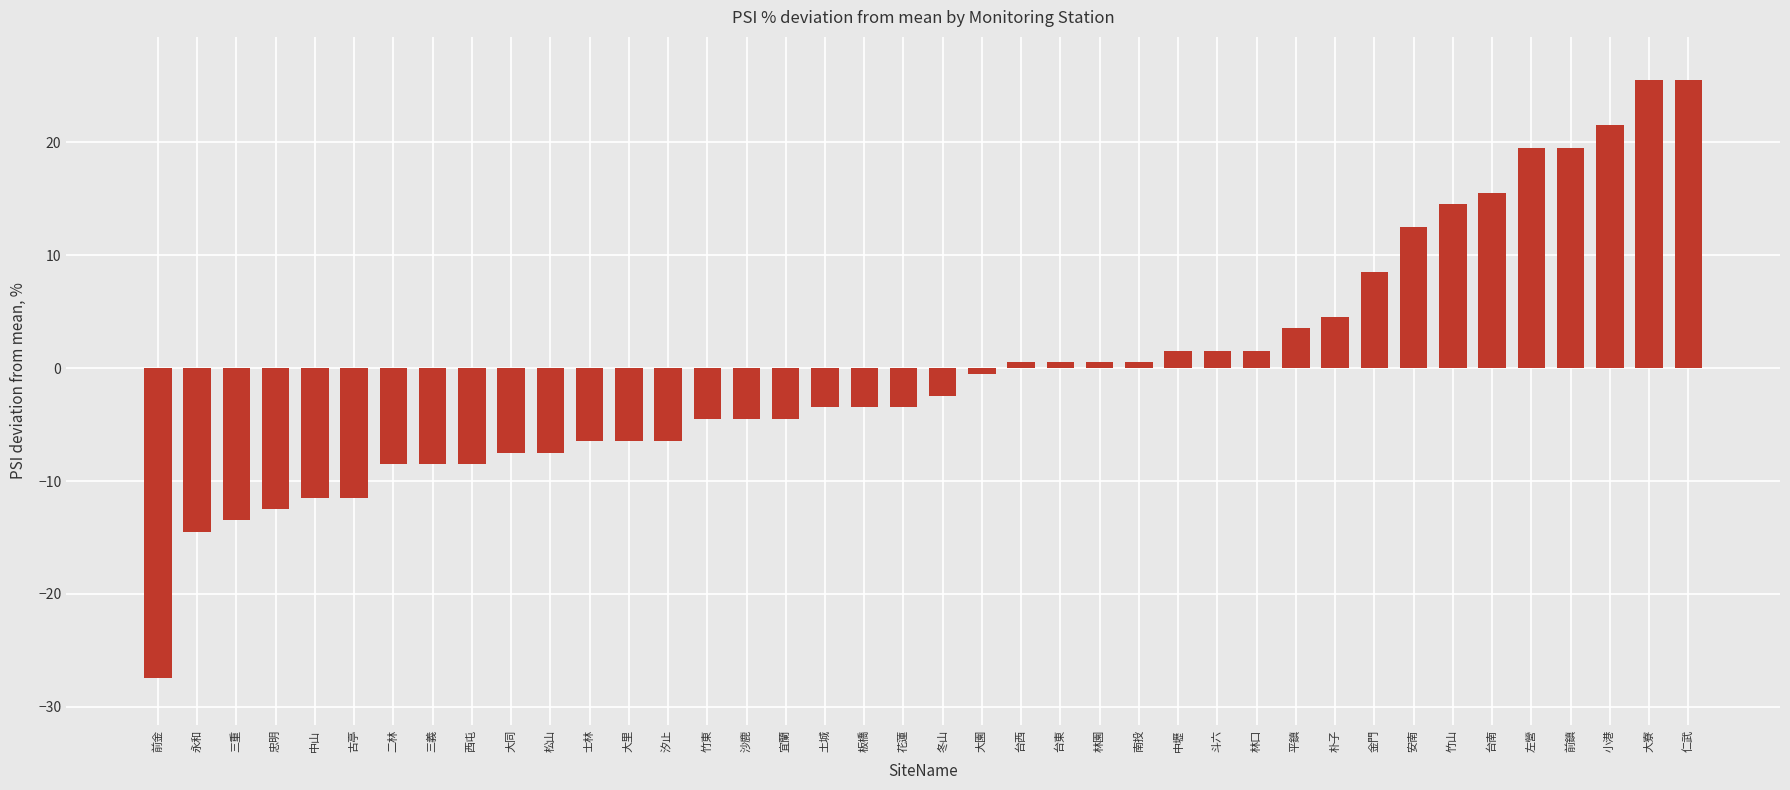

Reading right to left, list all the values displayed in this chart.

仁武=25.5	大寮=25.5	小港=21.5	前鎮=19.5	左營=19.5	台南=15.5	竹山=14.5	安南=12.5	金門=8.5	朴子=4.5	平鎮=3.5	林口=1.5	斗六=1.5	中壢=1.5	南投=0.5	林園=0.5	台東=0.5	台西=0.5	大園=-0.5	冬山=-2.5	花蓮=-3.5	板橋=-3.5	土城=-3.5	宜蘭=-4.5	沙鹿=-4.5	竹東=-4.5	汐止=-6.5	大里=-6.5	士林=-6.5	松山=-7.5	大同=-7.5	西屯=-8.5	三義=-8.5	二林=-8.5	古亭=-11.5	中山=-11.5	忠明=-12.5	三重=-13.5	永和=-14.5	前金=-27.5